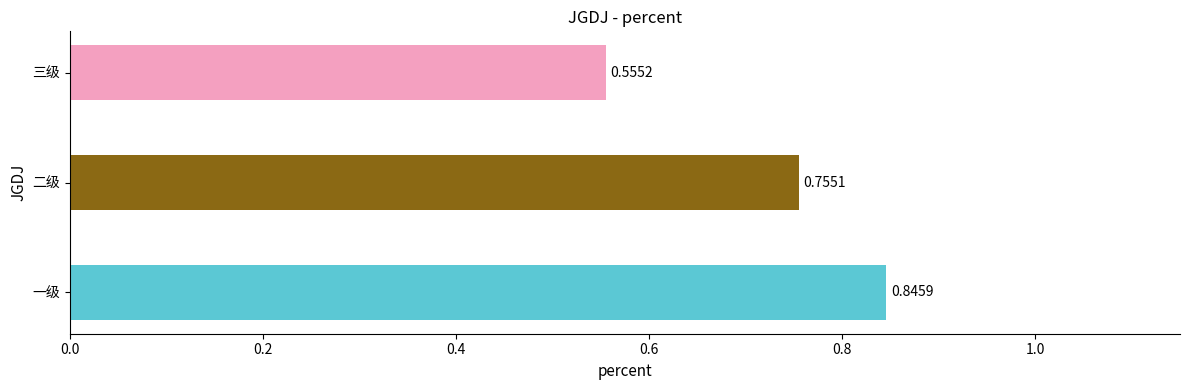

Rank the categories by value from highest to lowest.

一级, 二级, 三级